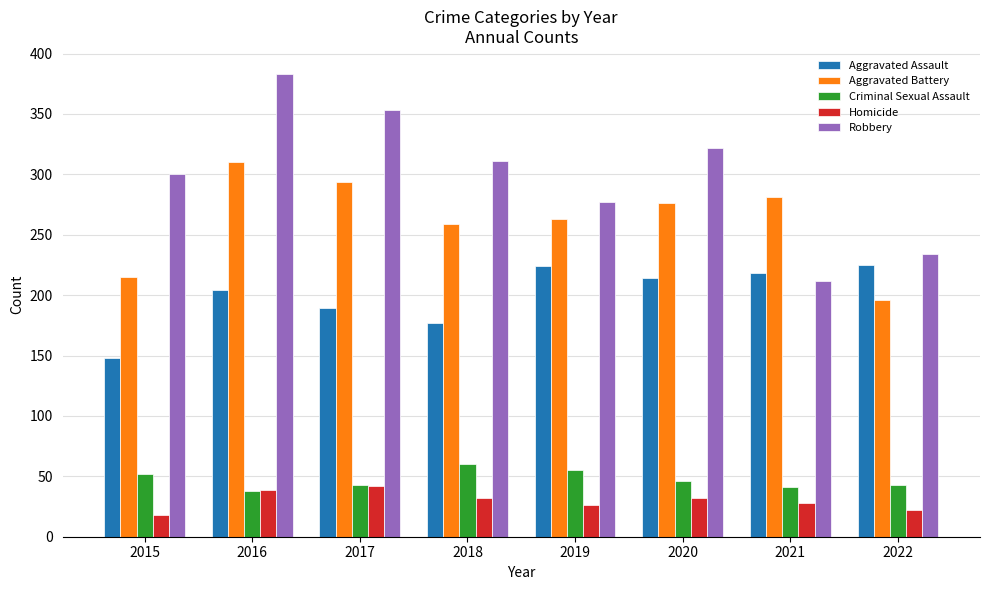

What is the total value across all series at 2019?

845